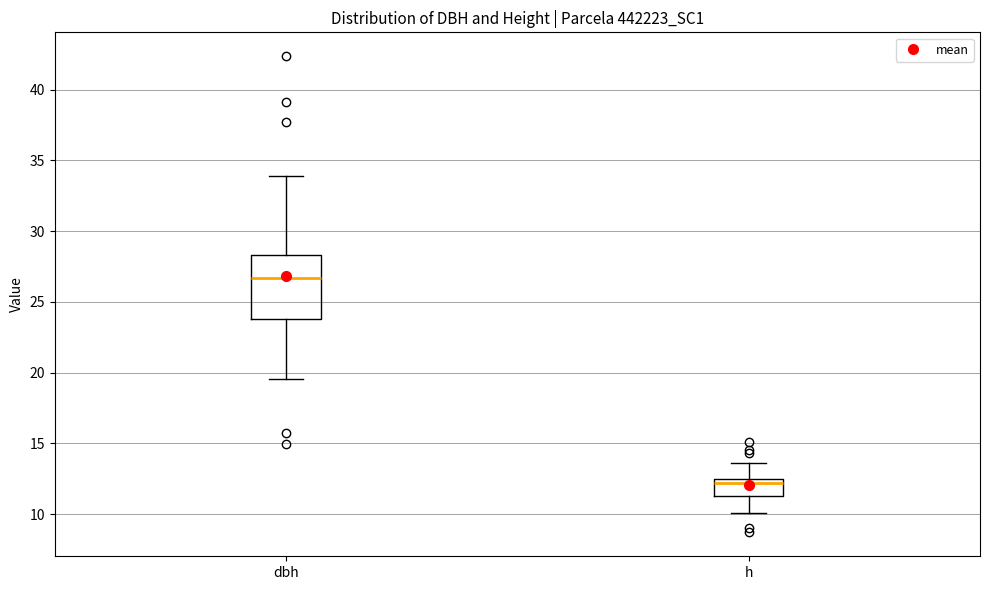

Reading left to right, transcribe this box plot: for each box, give where its median line is, the range the box spans, and where its two whiskers end, as read against the y-axis. The values are not printed on the chart, so give them approximately, as read against the axis.

dbh: median 26.5, box 24.0 to 28.5, whiskers 19.5 to 34.0
h: median 12.0, box 11.5 to 12.5, whiskers 10.0 to 13.5